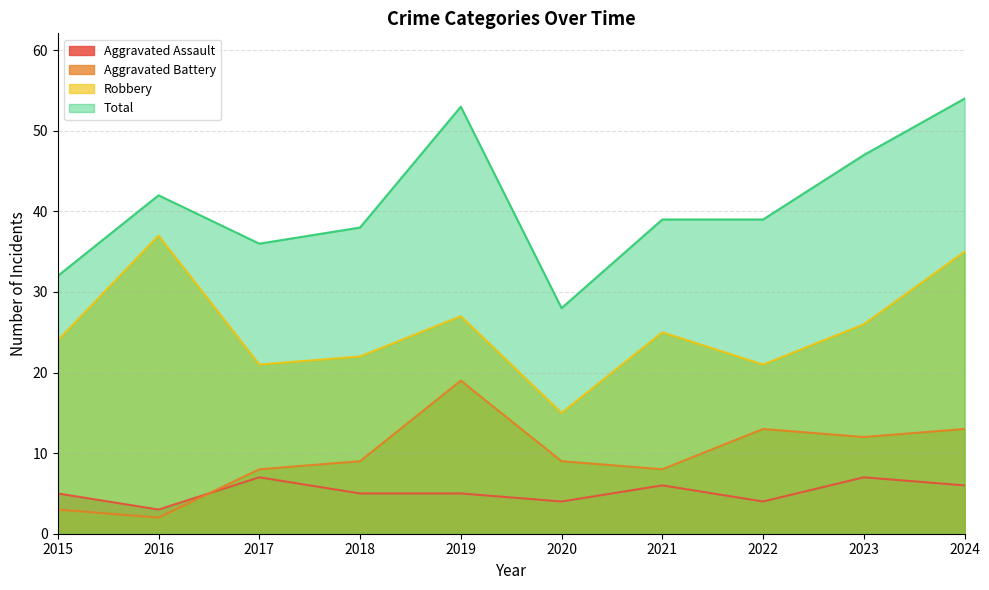

How many interior local valleys does the Aggravated Assault series have?

3